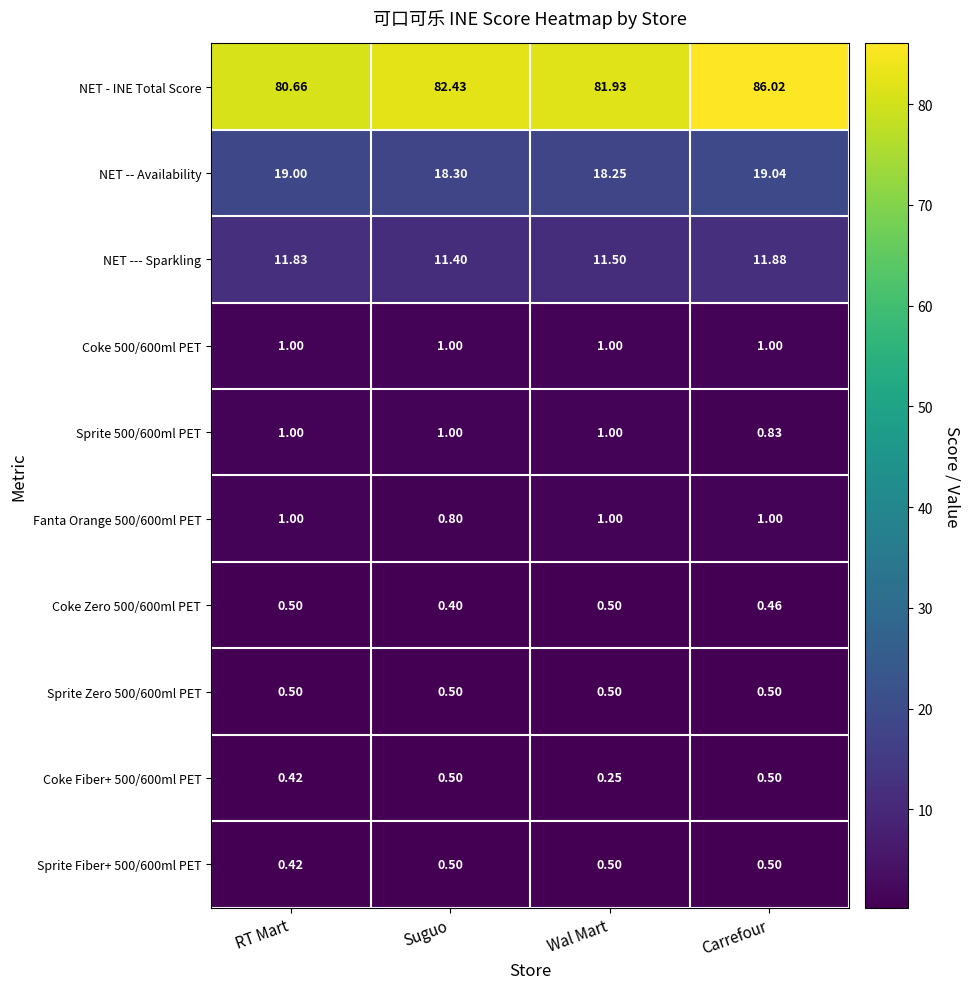

Between RT Mart and Wal Mart, which series saw the biggest shift?

NET - INE Total Score